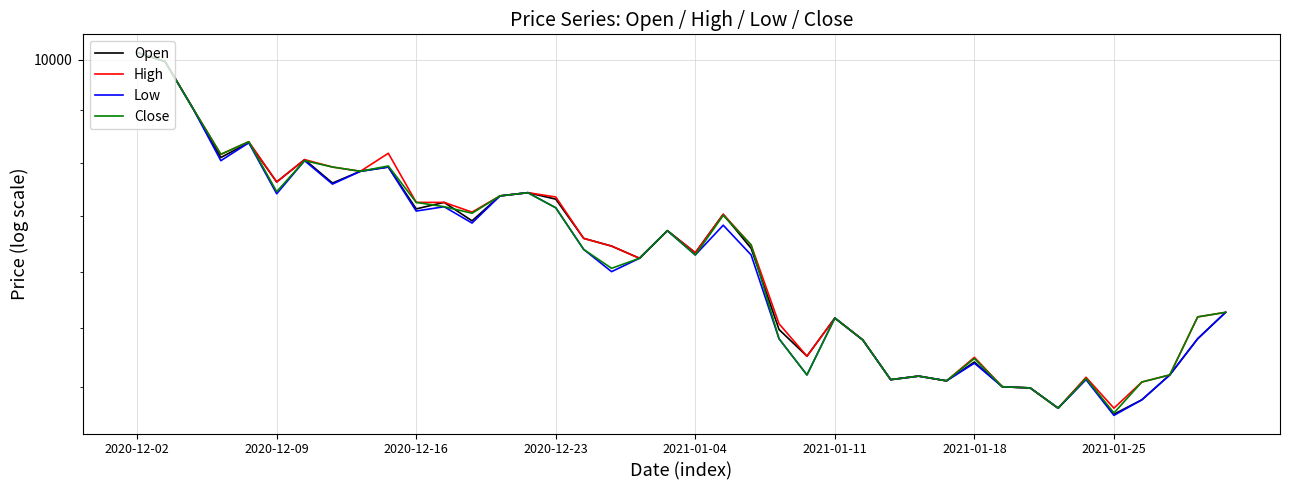

What is the minimum value for High?

8410